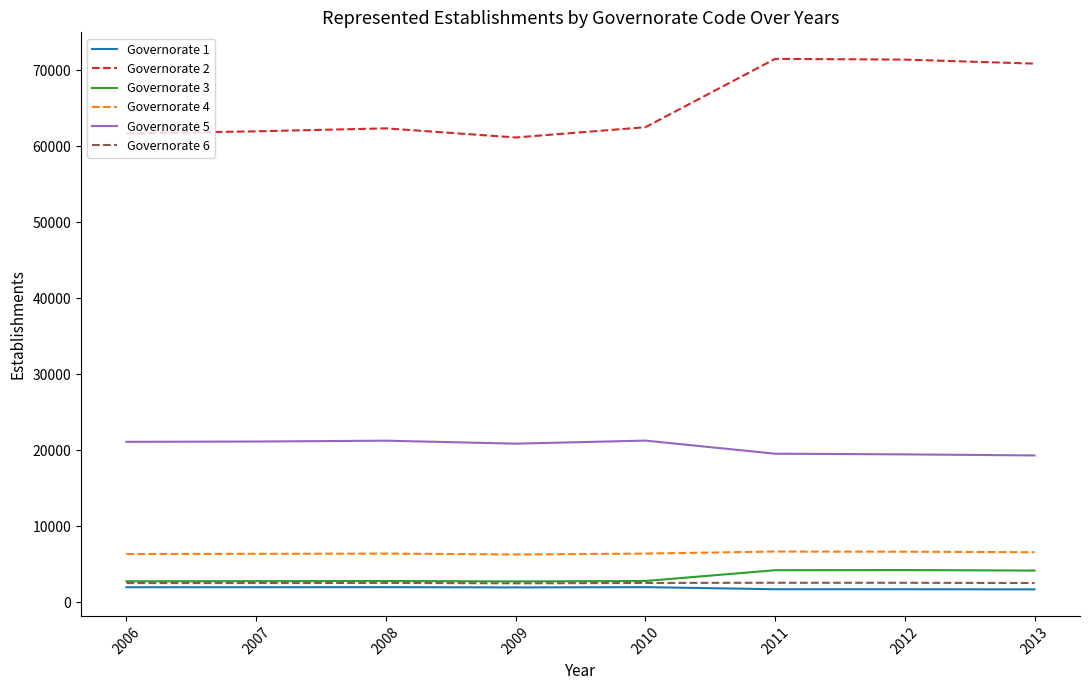

At how many categories does at least one series exceed 12182?

8